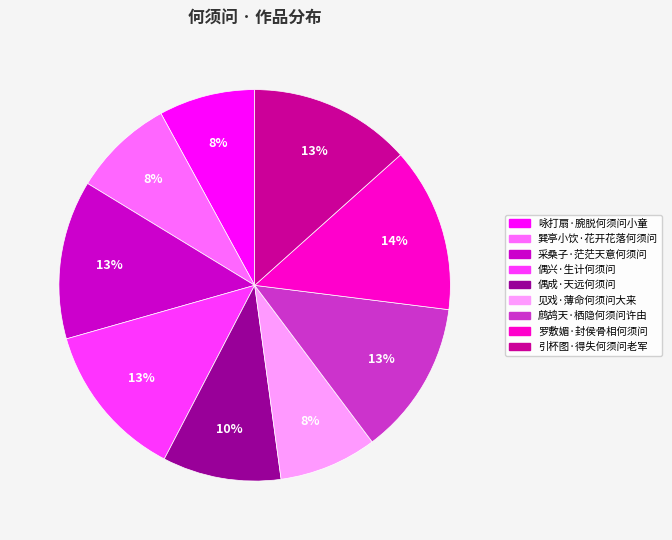

Is the sum of 巽亭小饮·花开花落何须问 and 采桑子·茫茫天意何须问 greater than half?

No